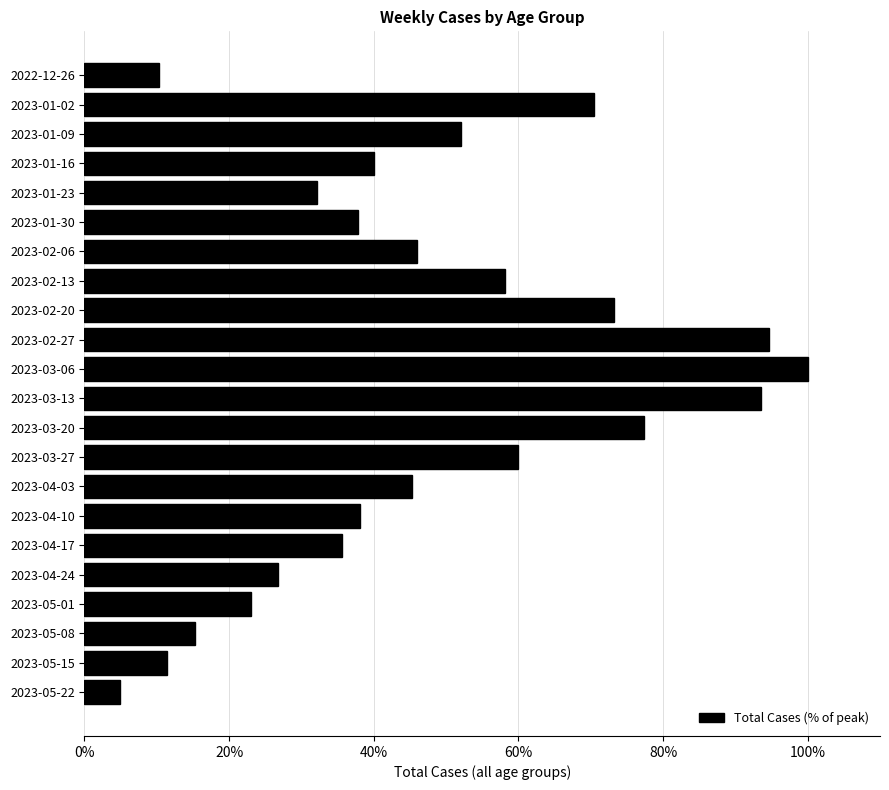

True or false: the data shows 27.7 at 2023-04-03.

False